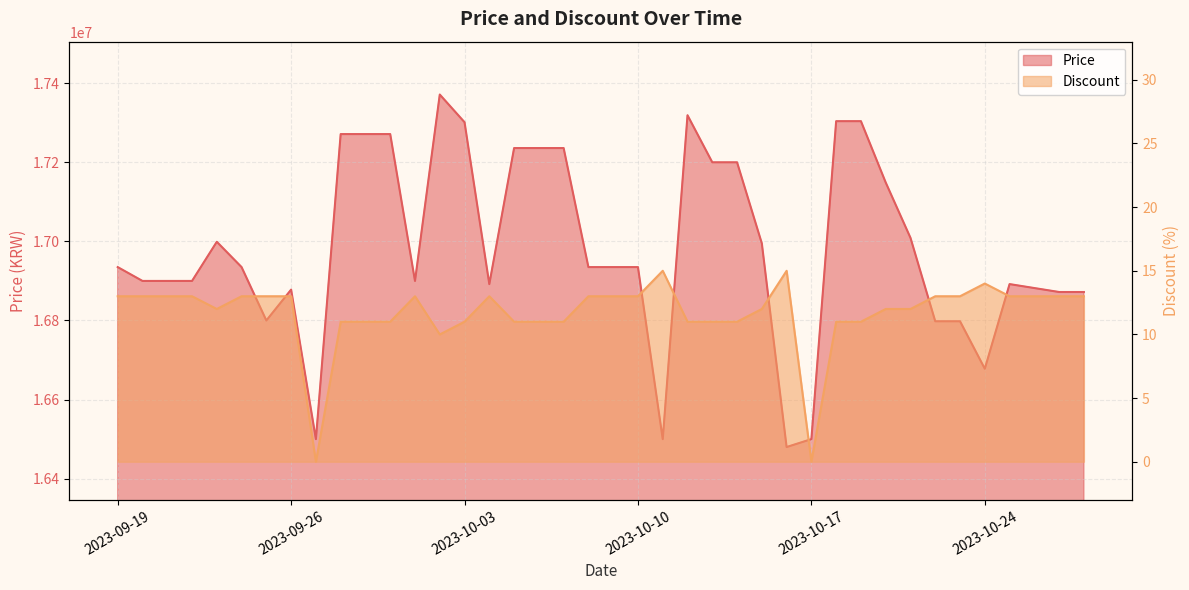

What is the sum of the Price values at 2023-09-27 and 2023-10-17?

33000000